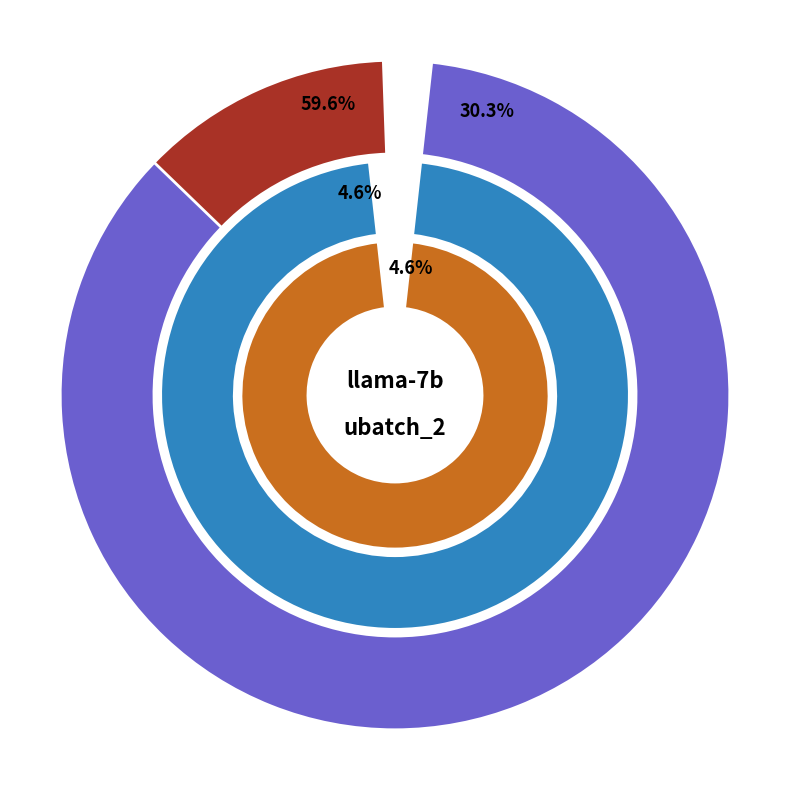

What is the majority slice?

ATTN